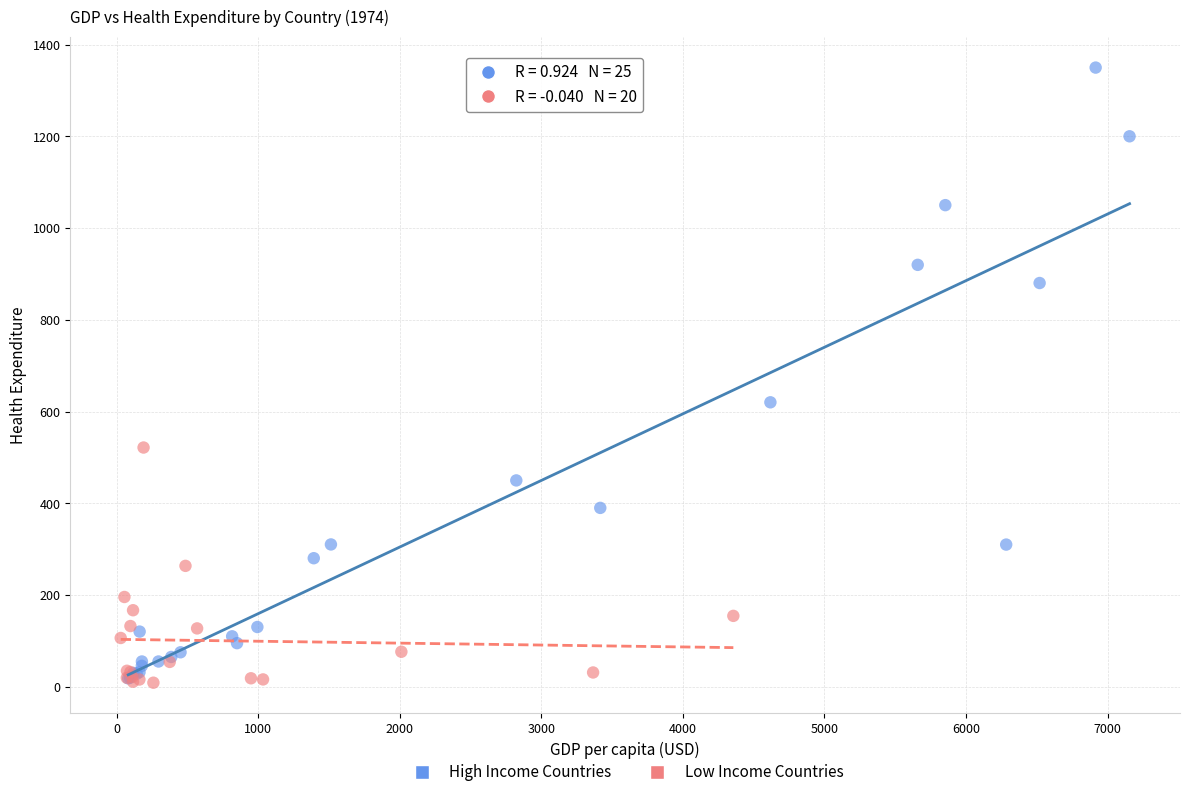

Which series contains the highest Y value?

High Income Countries